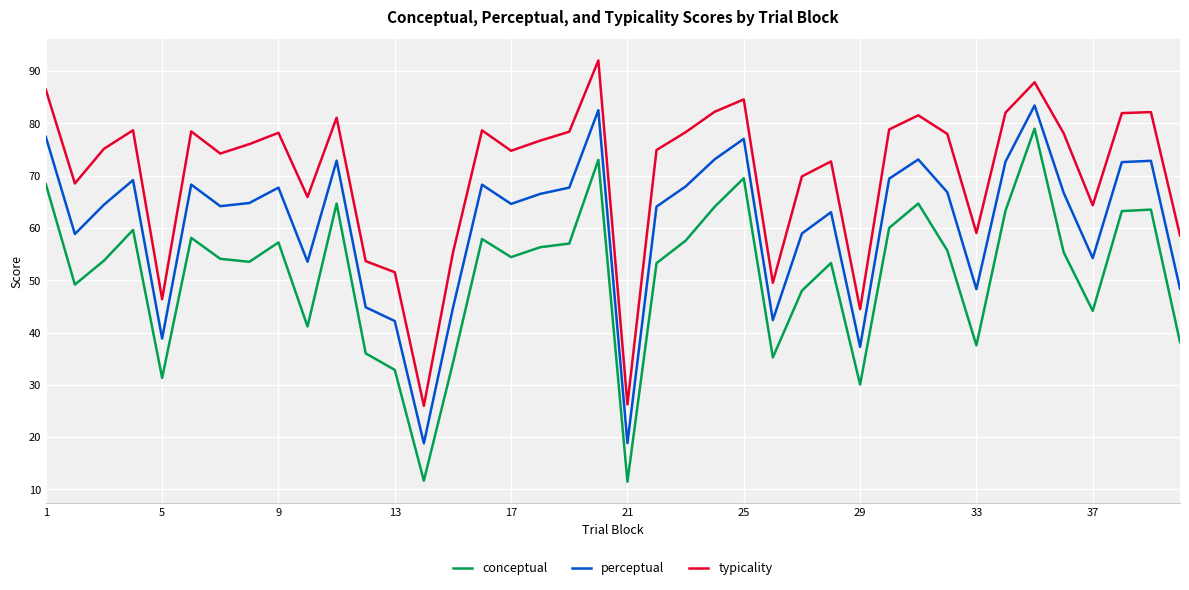

What is the difference between the maximum and minimum values in the perceptual series?

64.6